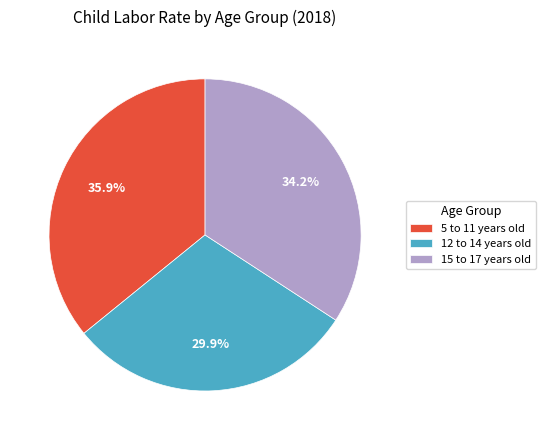

Is there a majority slice in this chart?

No